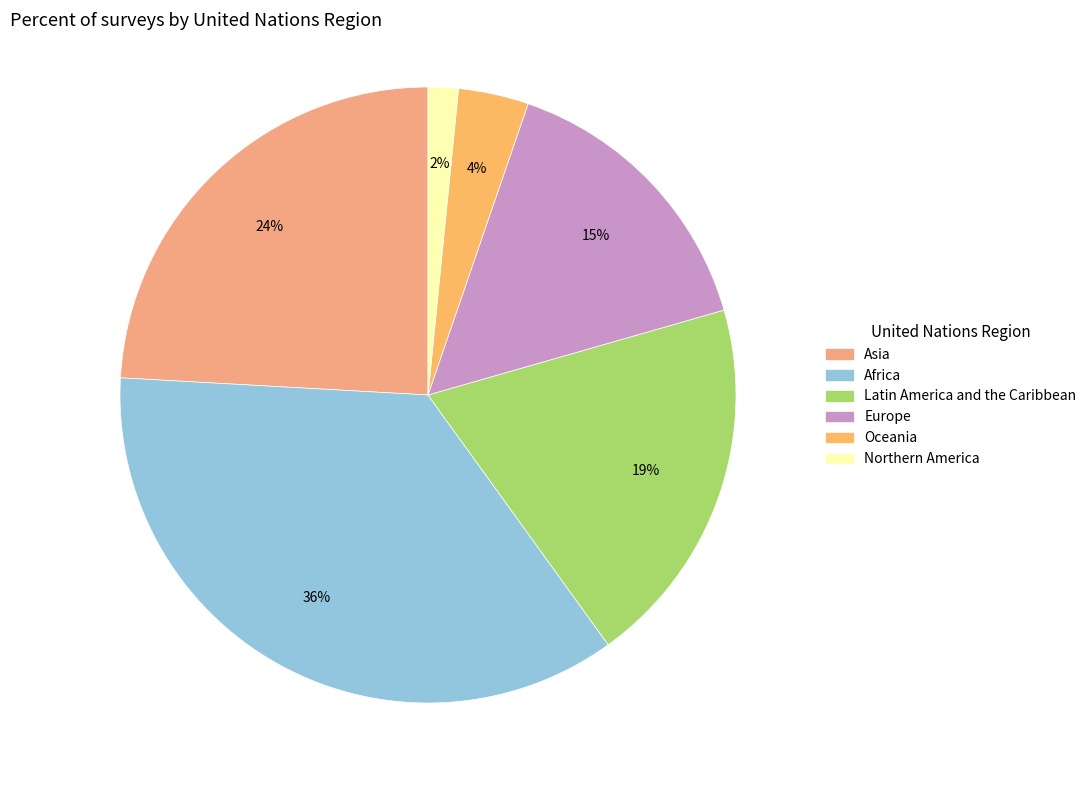

True or false: Europe accounts for 30% of the total.

False